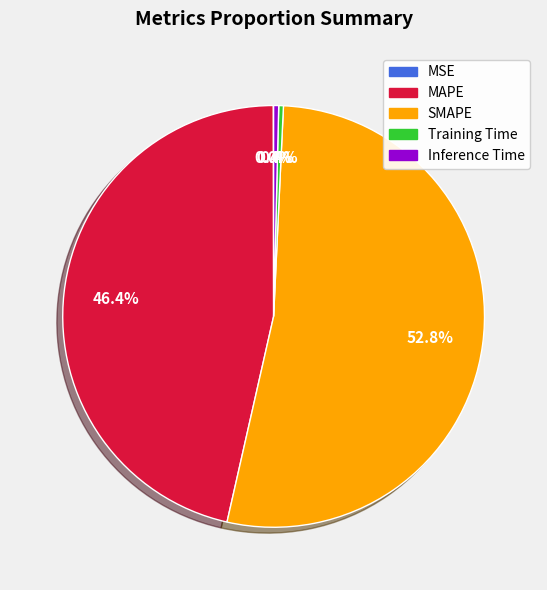

Is Inference Time the majority of the pie?

No